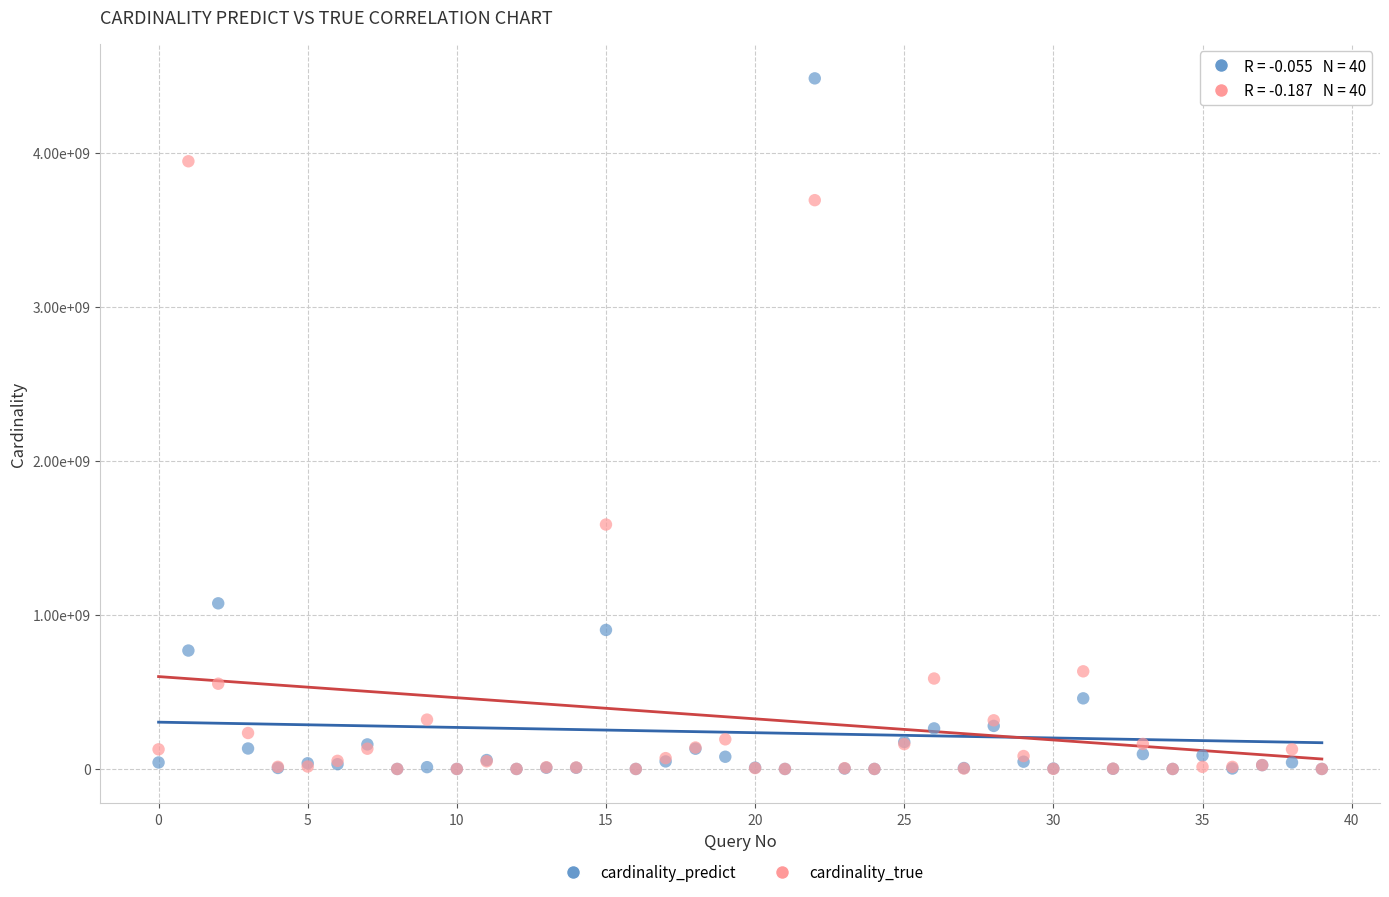

What are all the series names shown in the legend?

cardinality_predict, cardinality_true